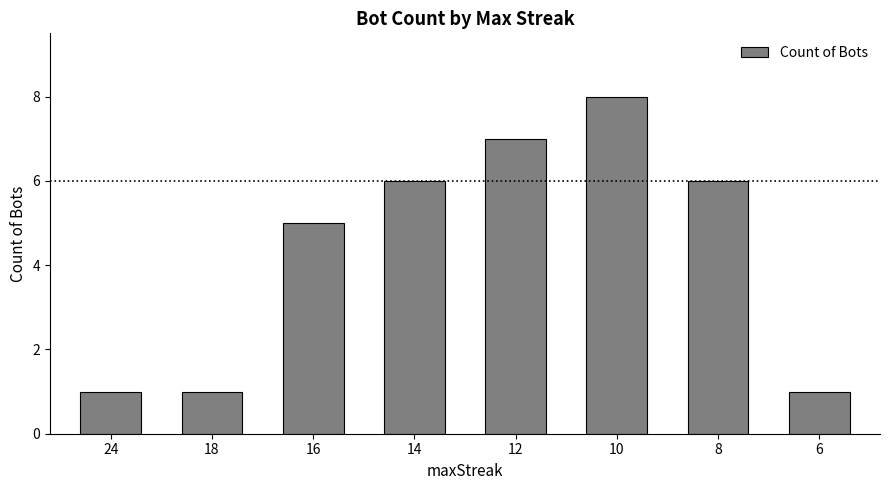

What is the greatest value displayed?

8